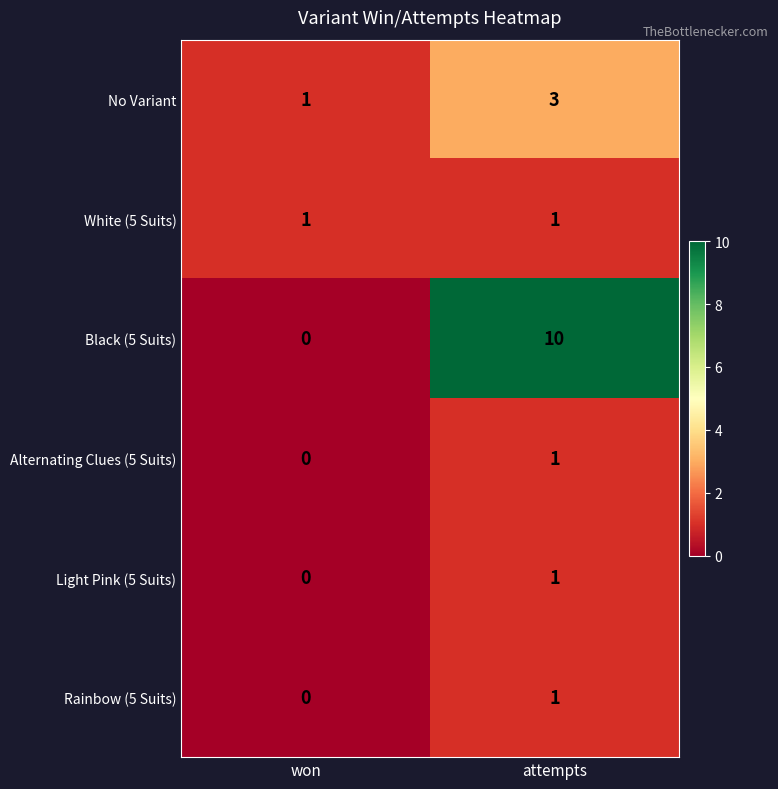

Is it true that Alternating Clues (5 Suits) equals -1 at won?

False